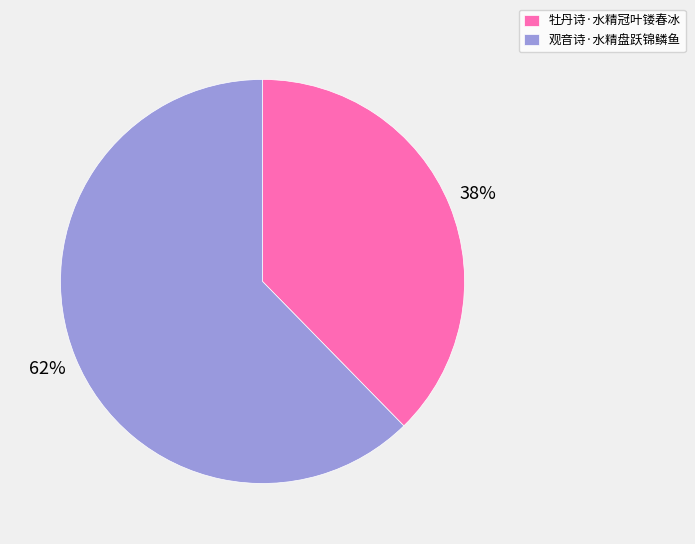

What is the ratio of the value at 牡丹诗·水精冠叶镂春冰 to the value at 观音诗·水精盘跃锦鳞鱼?

0.6